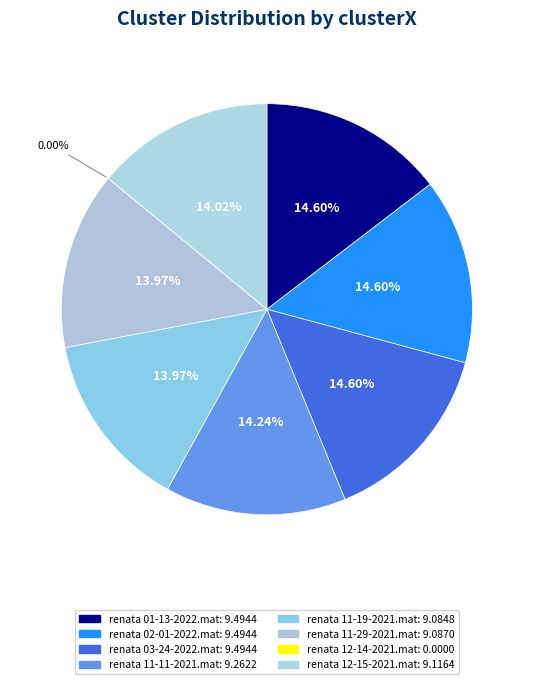

Does renata 11-29-2021.mat account for over 50% of the chart?

No